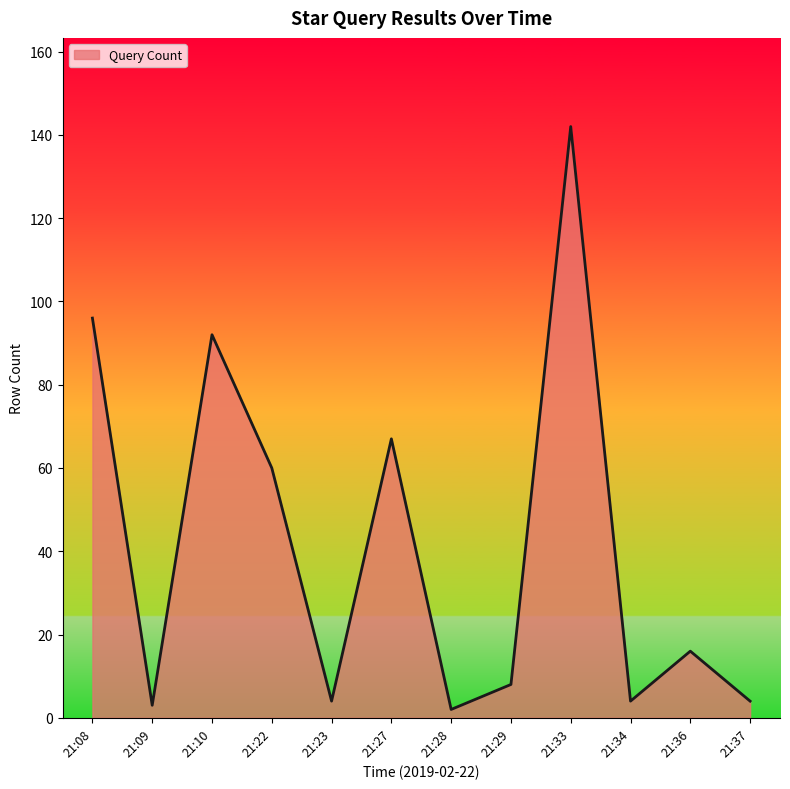

Between 21:22 and 21:33, which is larger?

21:33